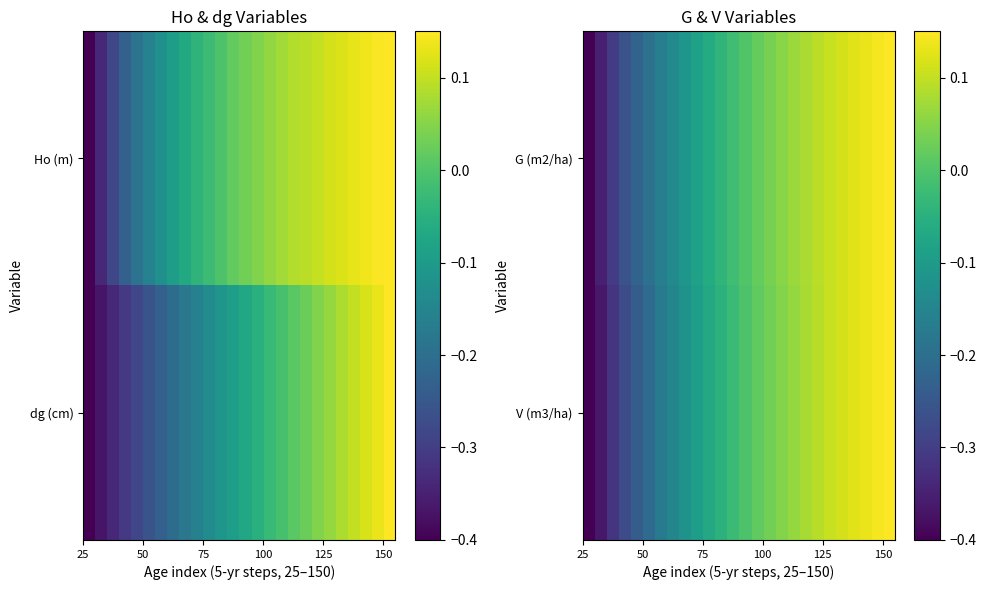

What is the lowest value of the G (m2/ha) series?

-0.4